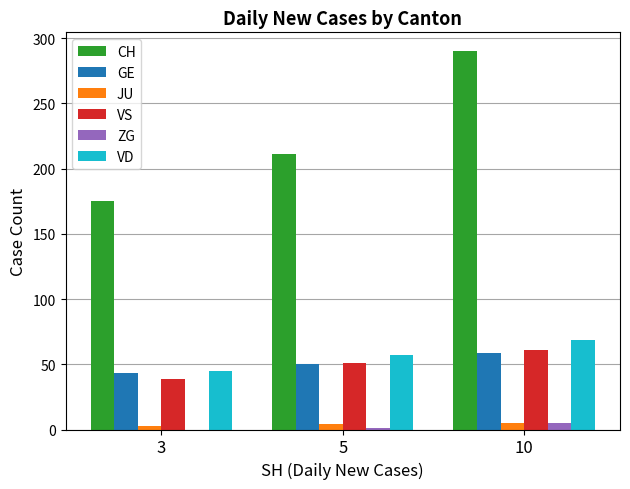

Which series has the largest total across all categories?

CH